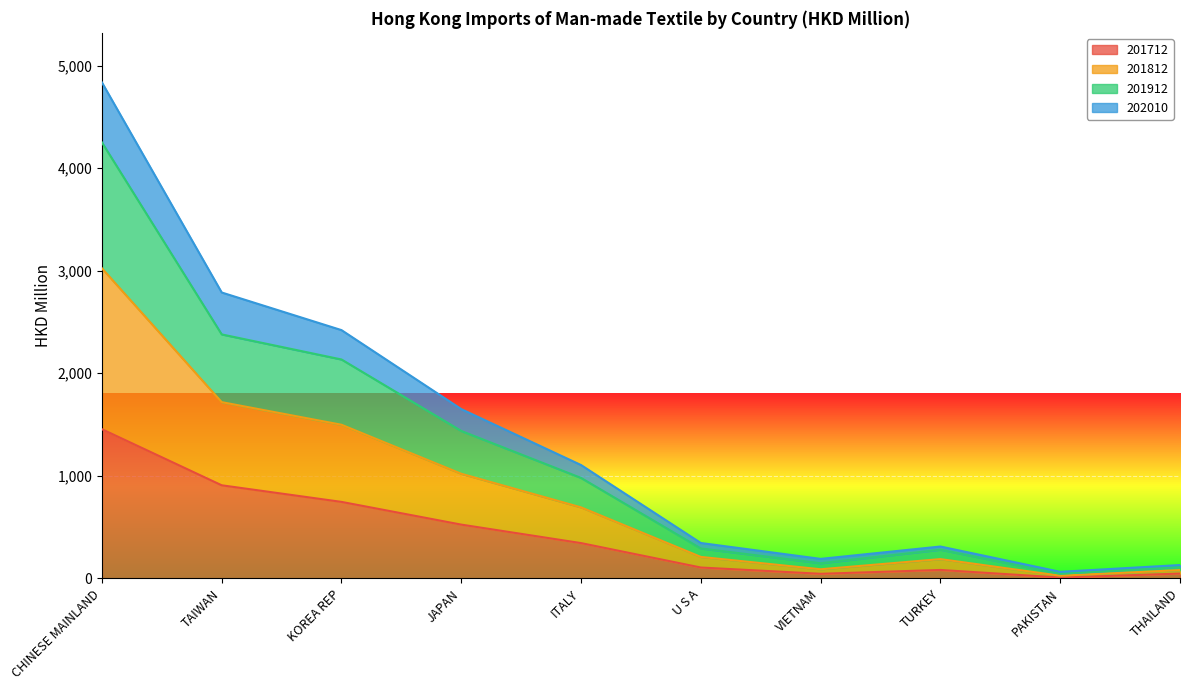

The 201712 series shows 502.2 at CHINESE MAINLAND. True or false?

False